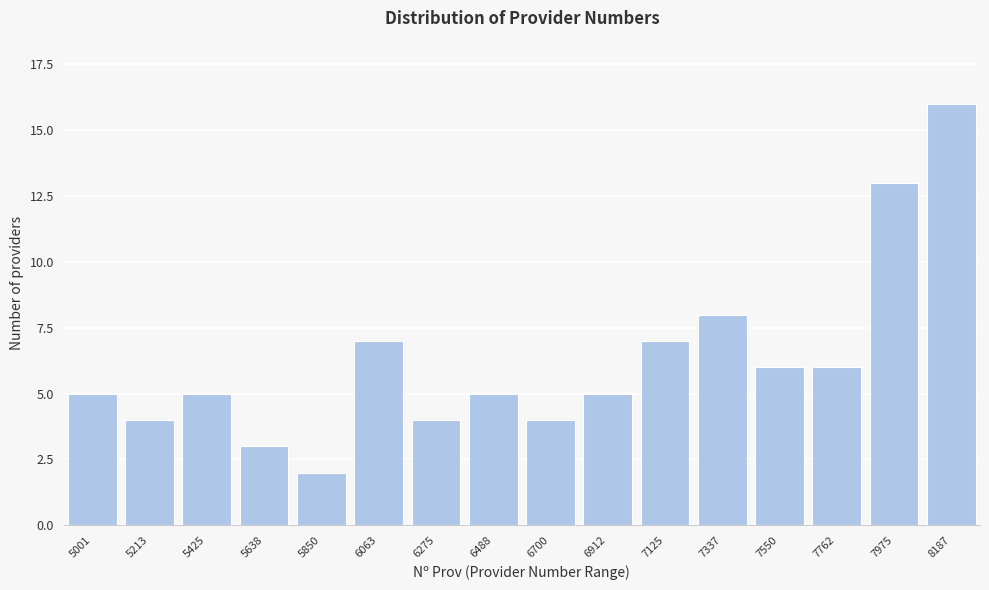

Reading right to left, transcribe all the data shown in this chart.

8187=16	7975=13	7762=6	7550=6	7337=8	7125=7	6912=5	6700=4	6488=5	6275=4	6063=7	5850=2	5638=3	5425=5	5213=4	5001=5